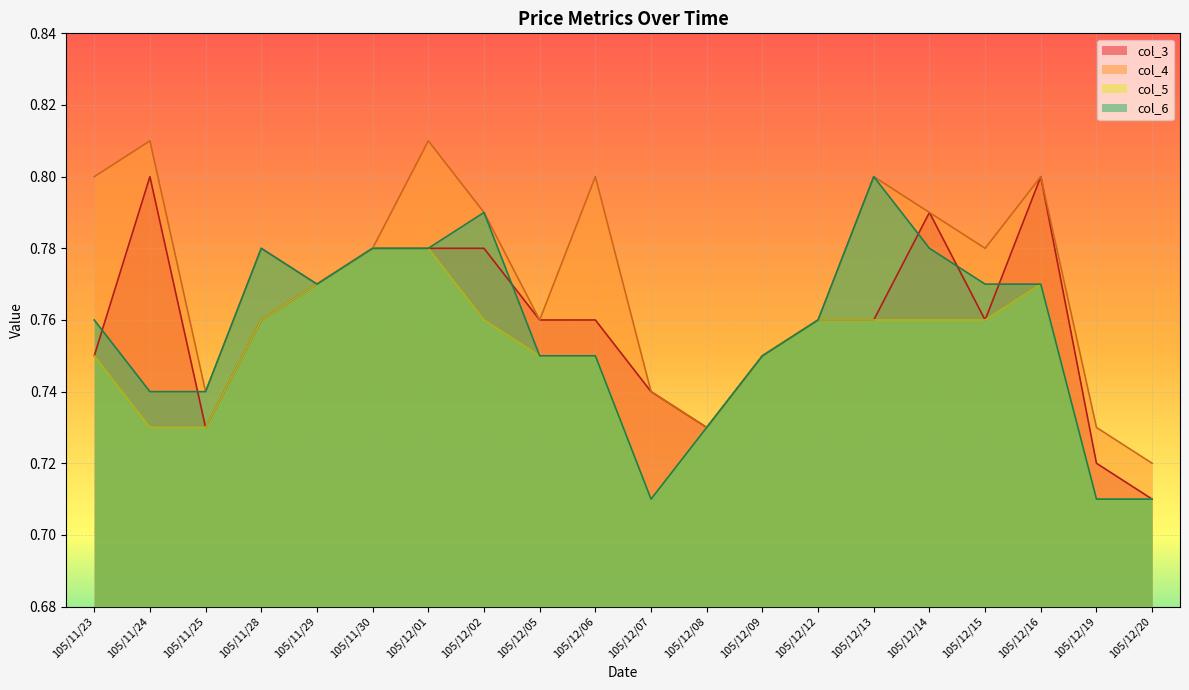

What is the minimum value shown in the chart?

0.7